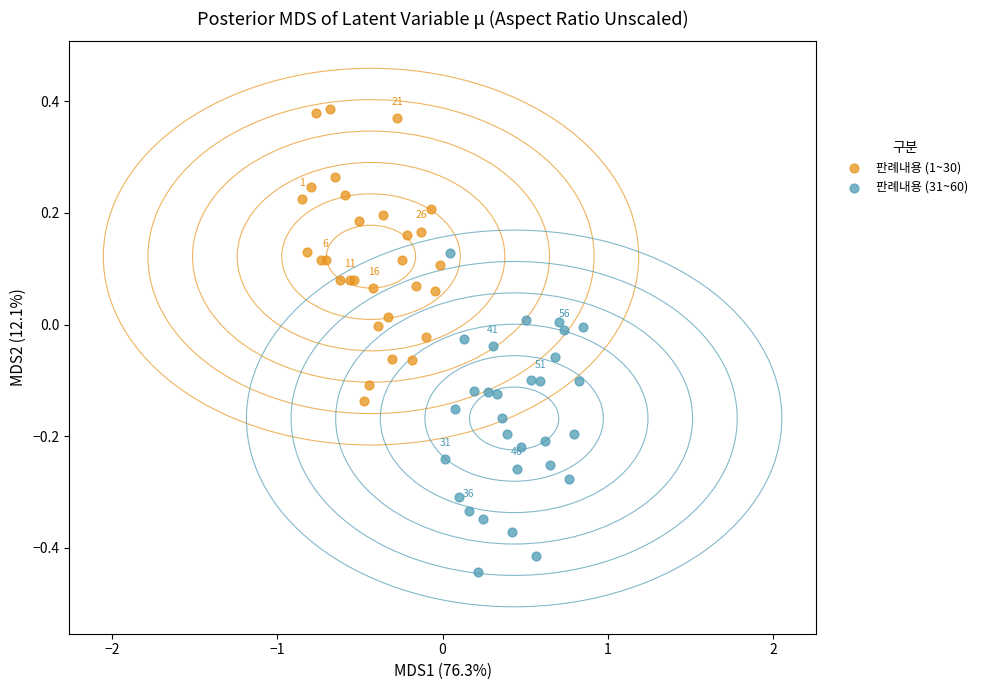

Which series reaches the minimum Y coordinate?

판례내용 (31~60)